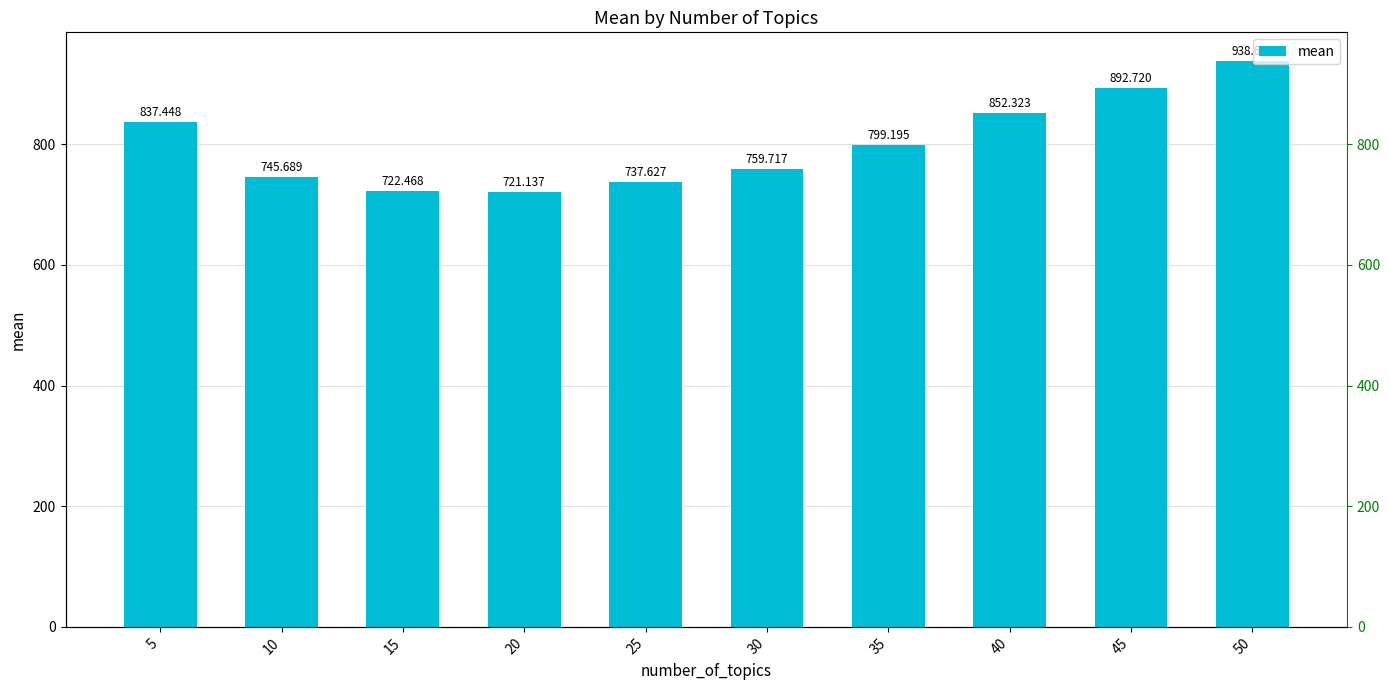

What is the smallest value displayed?

721.1